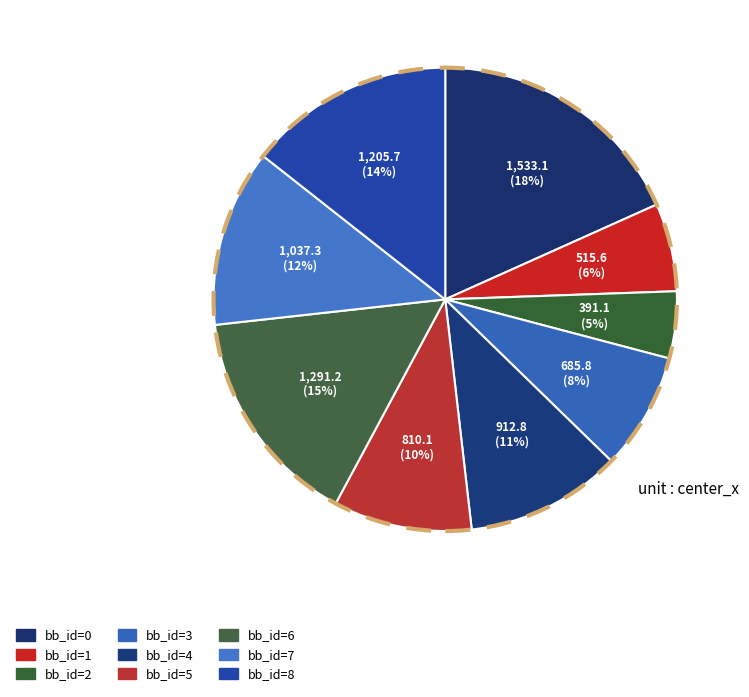

Rank the categories by value from lowest to highest.

2, 1, 3, 5, 4, 7, 8, 6, 0